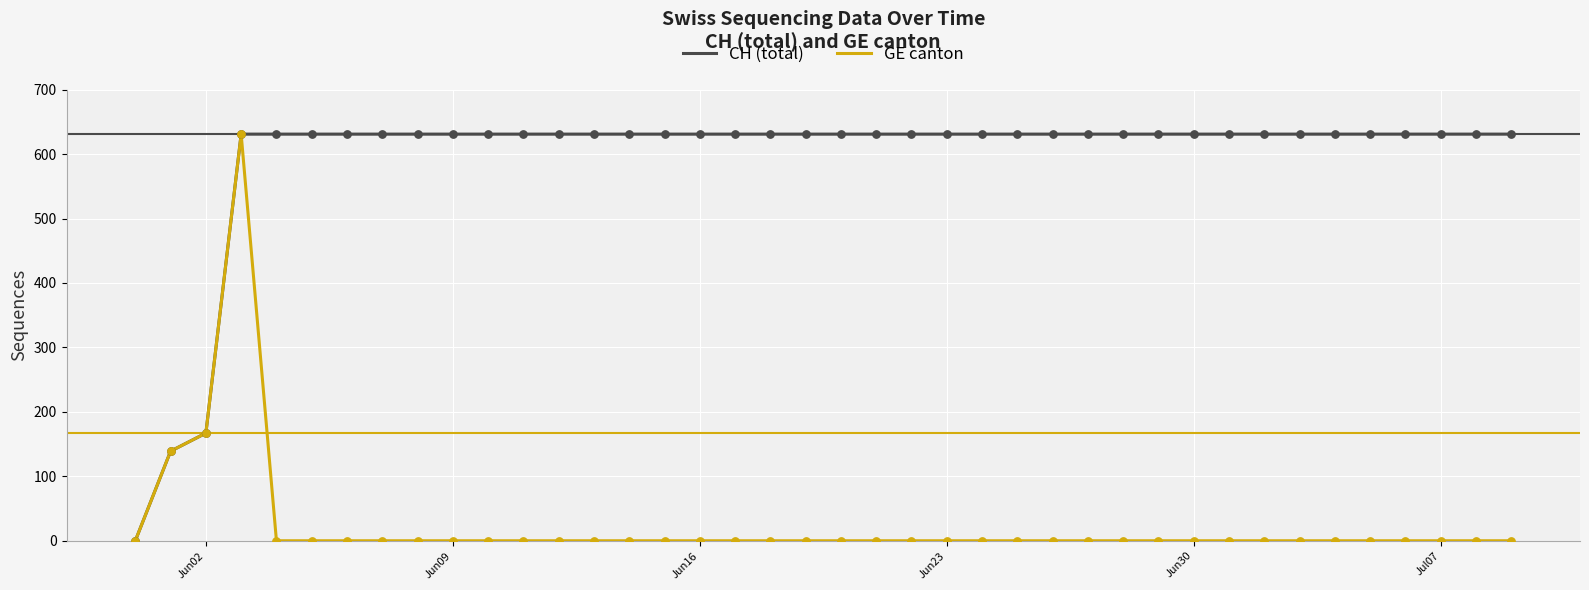

Which series has the largest total across all categories?

CH (total)